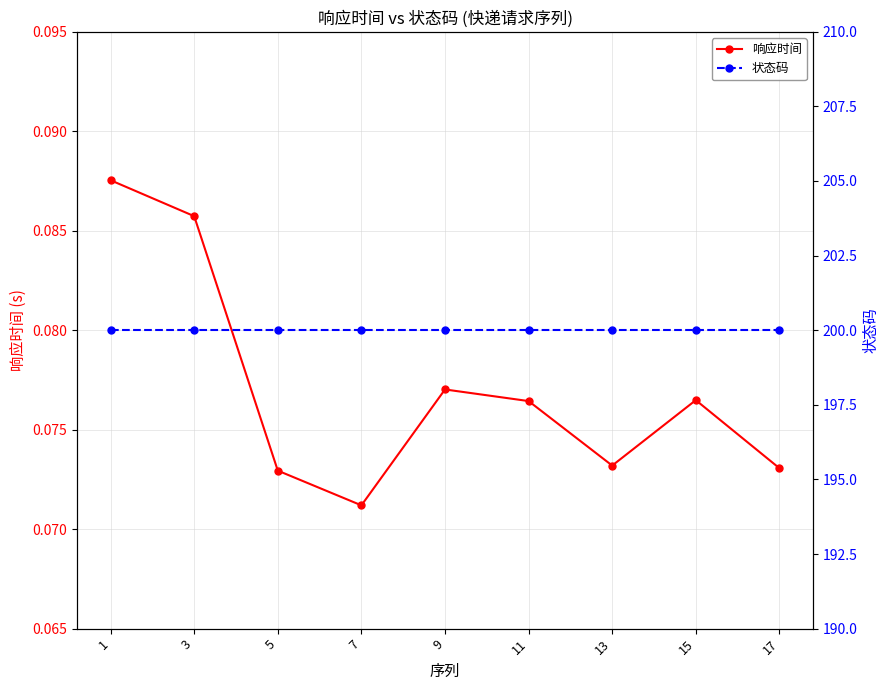

What is the value of the 状态码 point at the 4th from the left?

200.0